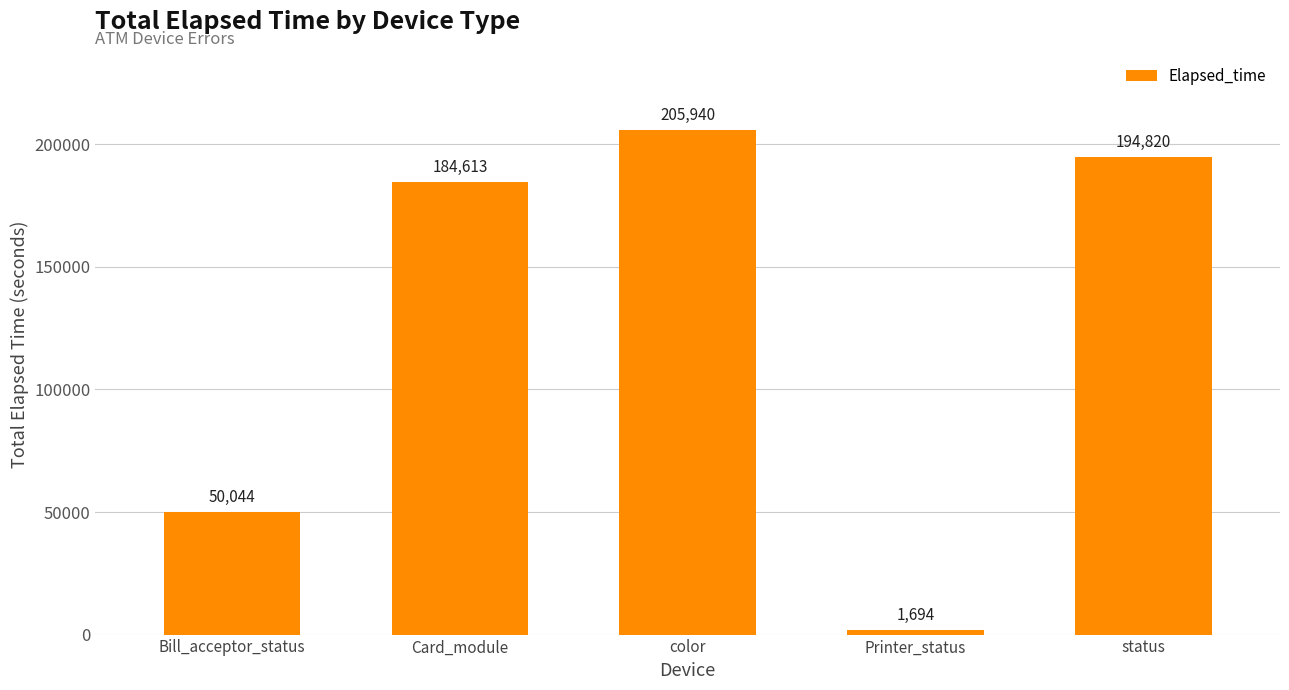

How many distinct data groups are displayed?

1